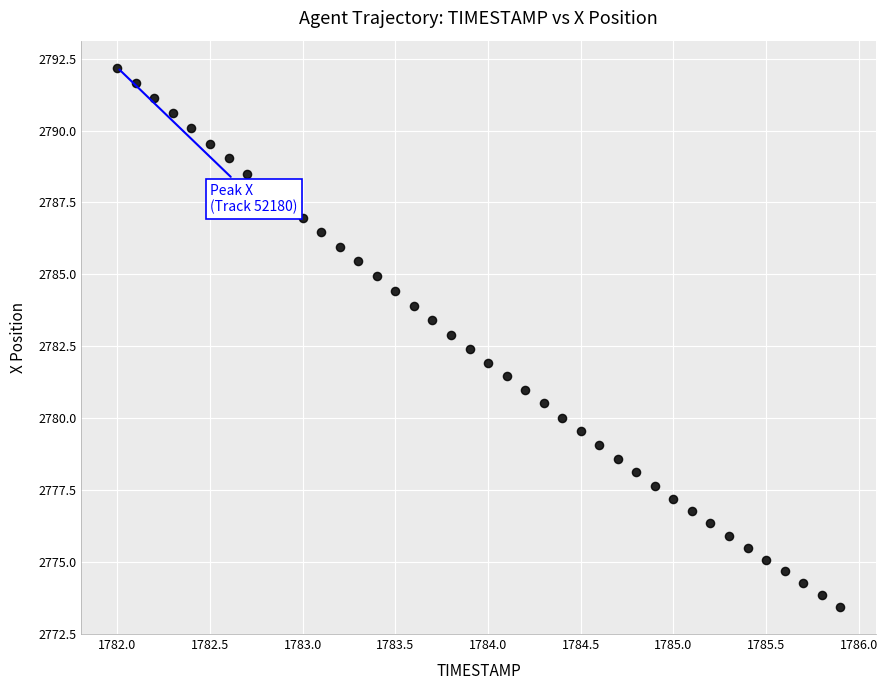

What is the range of X values (max minus min)?

3.9